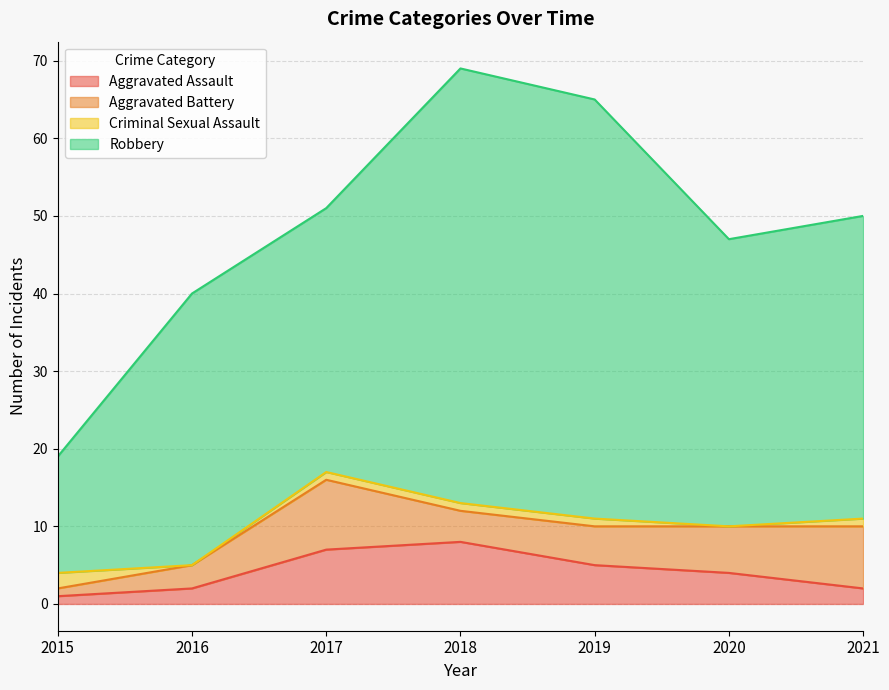

Where does the Criminal Sexual Assault series first go above 1?

2015